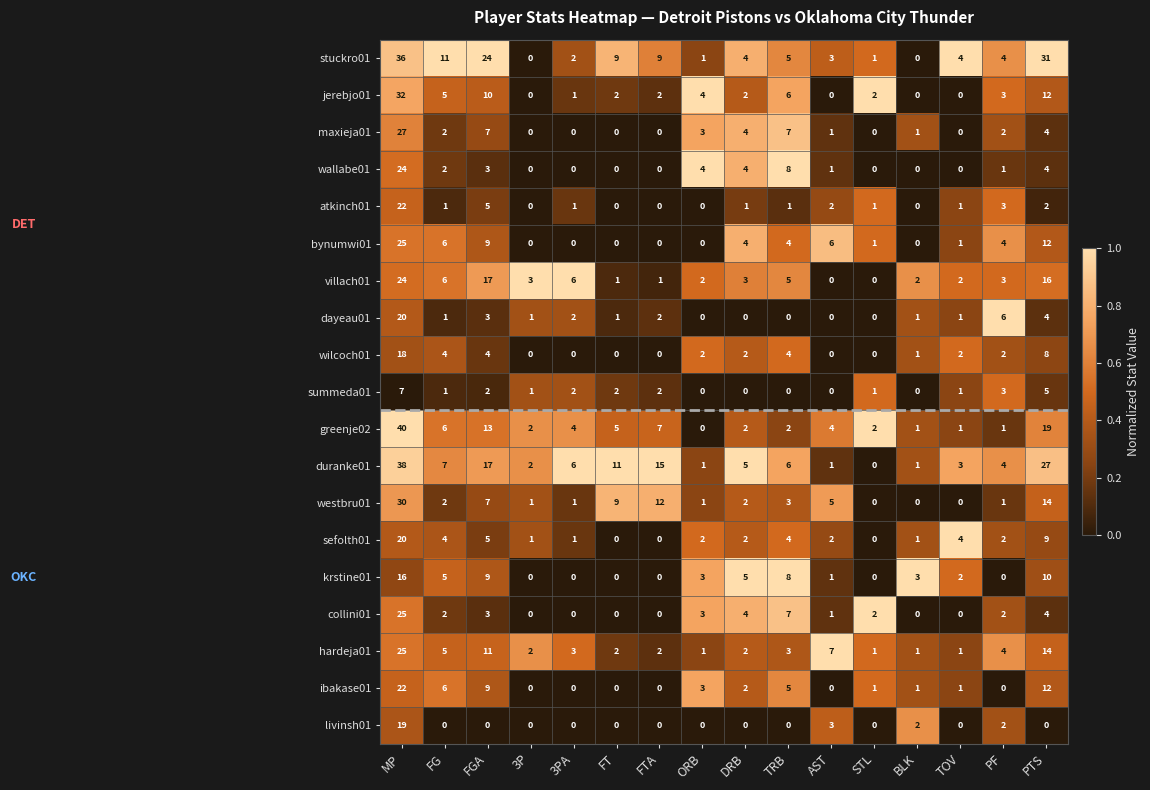

What is the spread (max minus min) of values at FGA?

24